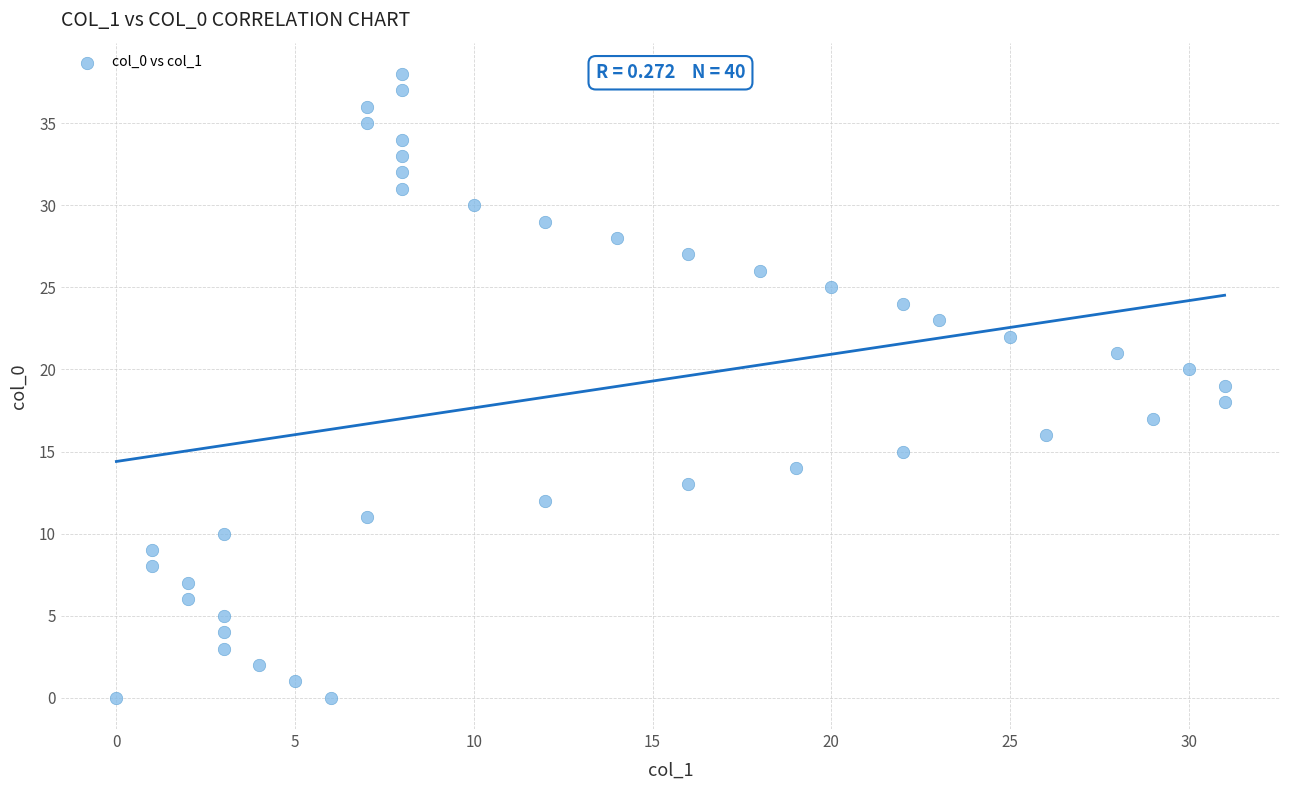

What is the range of Y values (max minus min)?

38